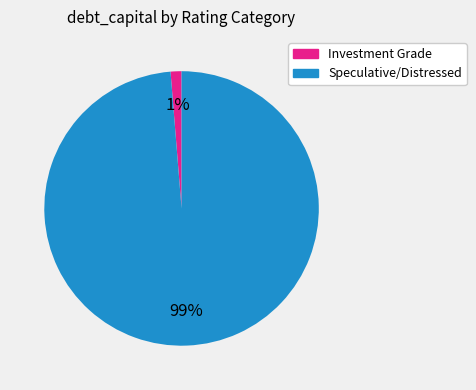

To the nearest percent, what is the average slice percentage?

50%